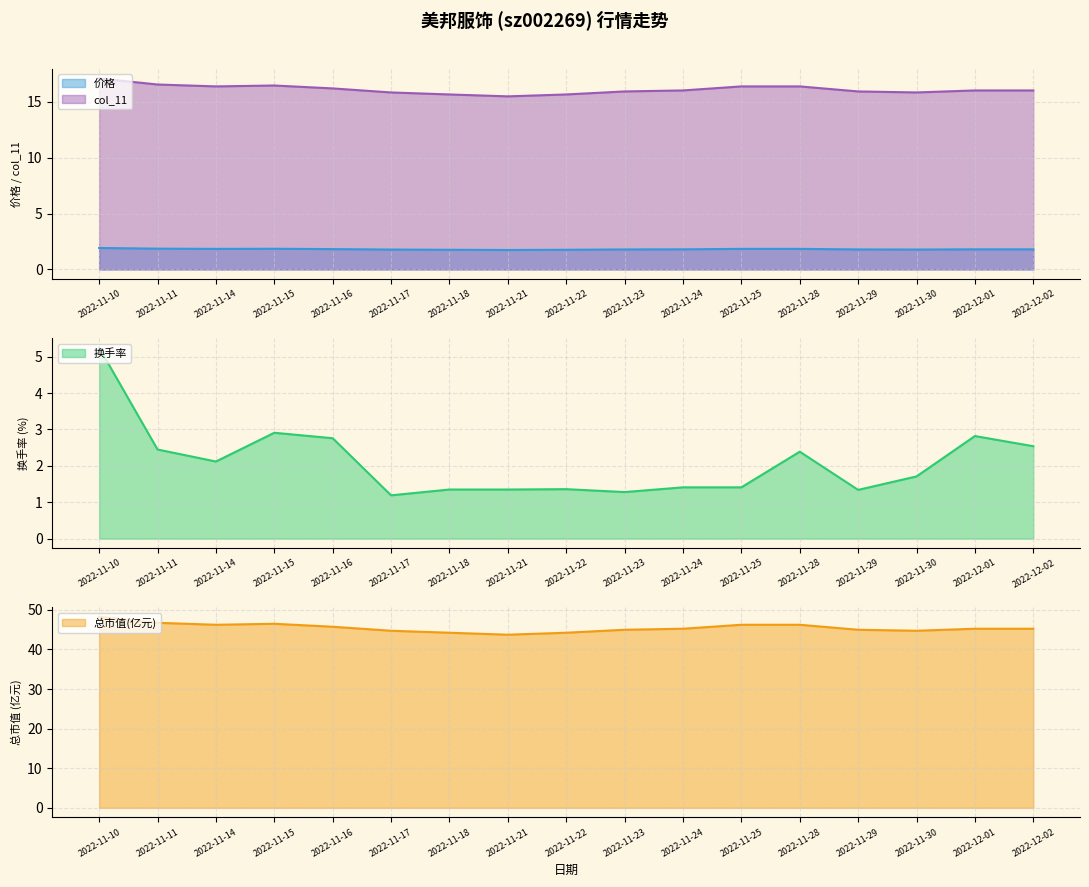

Which series has the widest spread of values?

总市值(亿元)